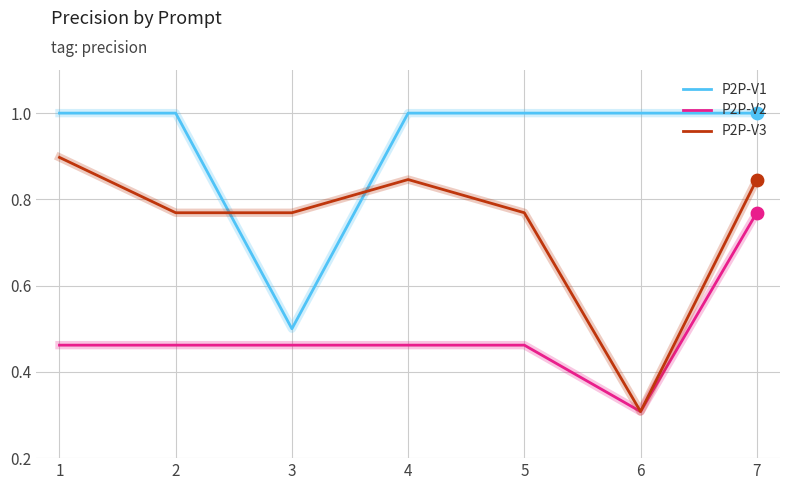

Is the value of P2P-V3 at 6 greater than the value of P2P-V2 at 2?

No